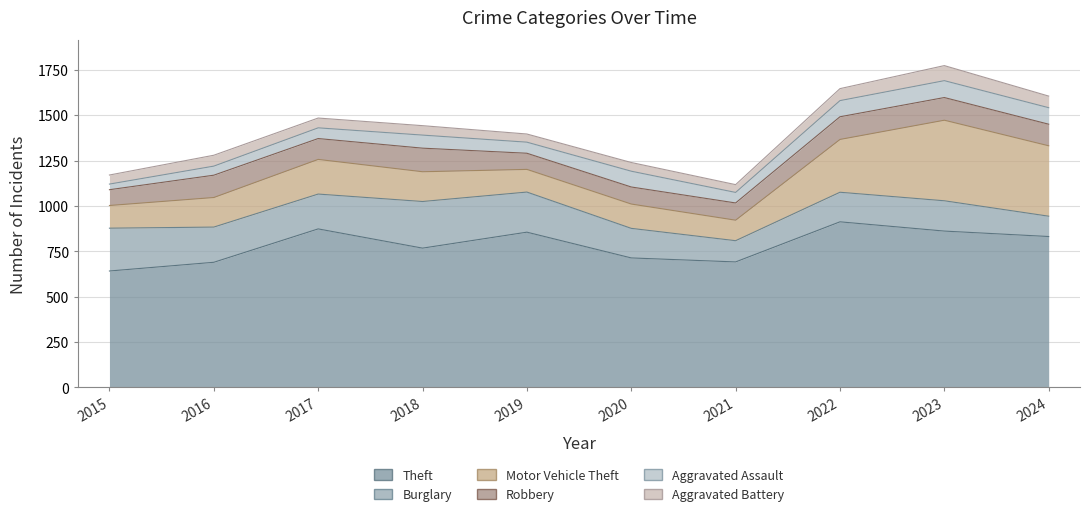

What is the sum of the Aggravated Battery values at 2022 and 2023?

149